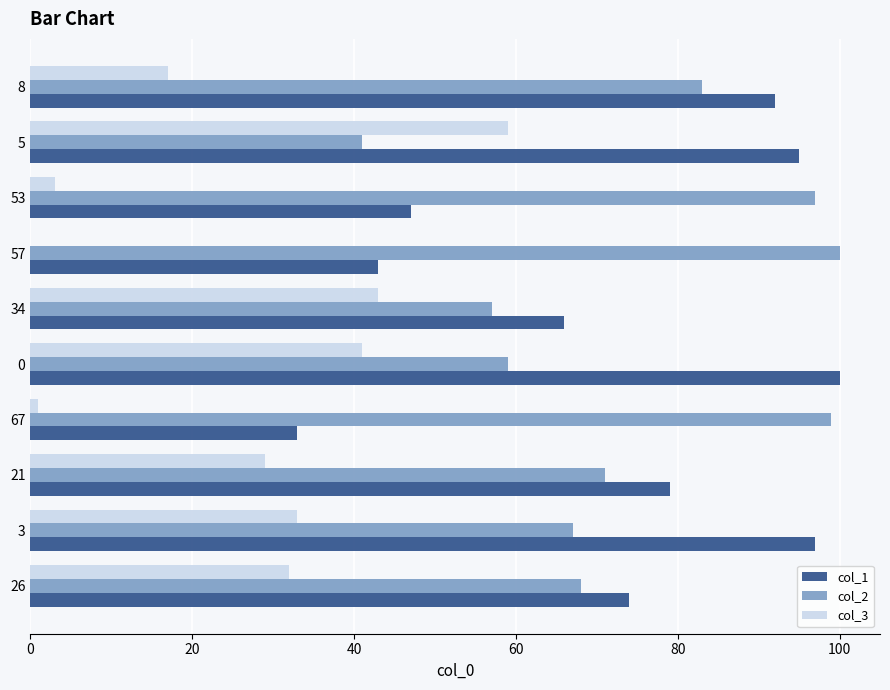

At which label is col_3 closest to 29?

21